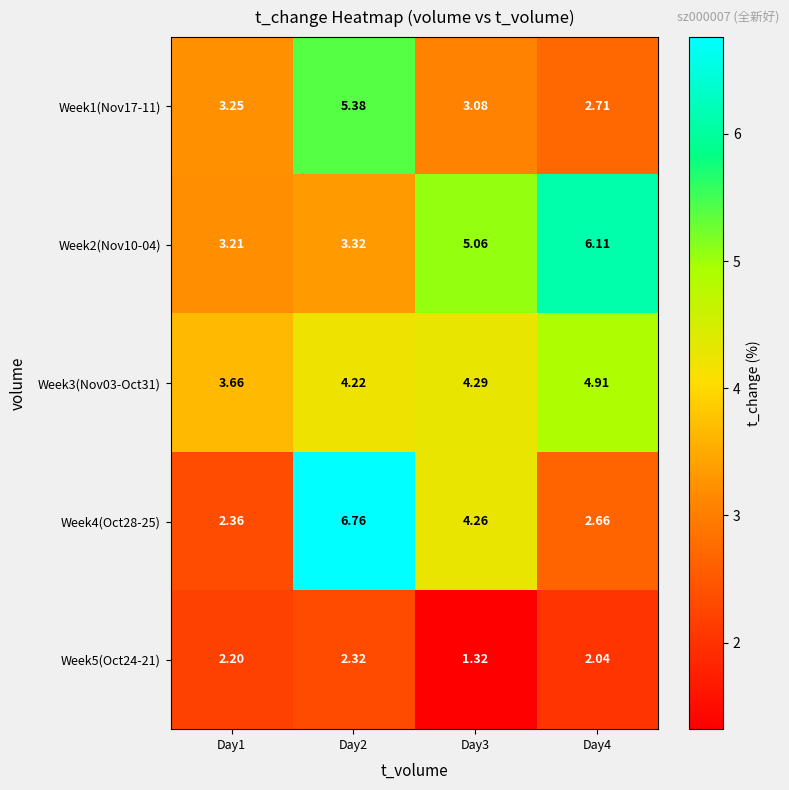

At how many categories does at least one series exceed 2?

4